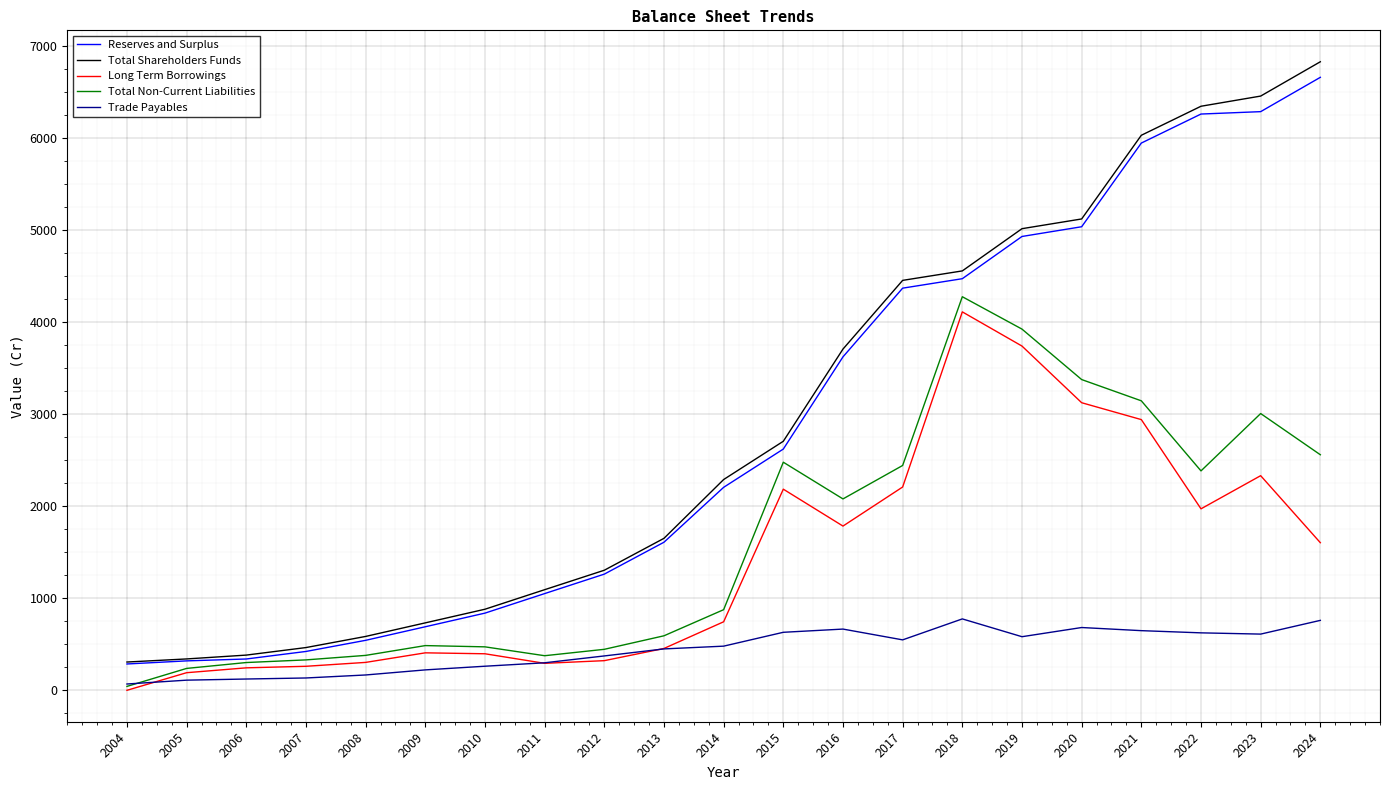

Does the chart display data point markers on the line(s)?

No